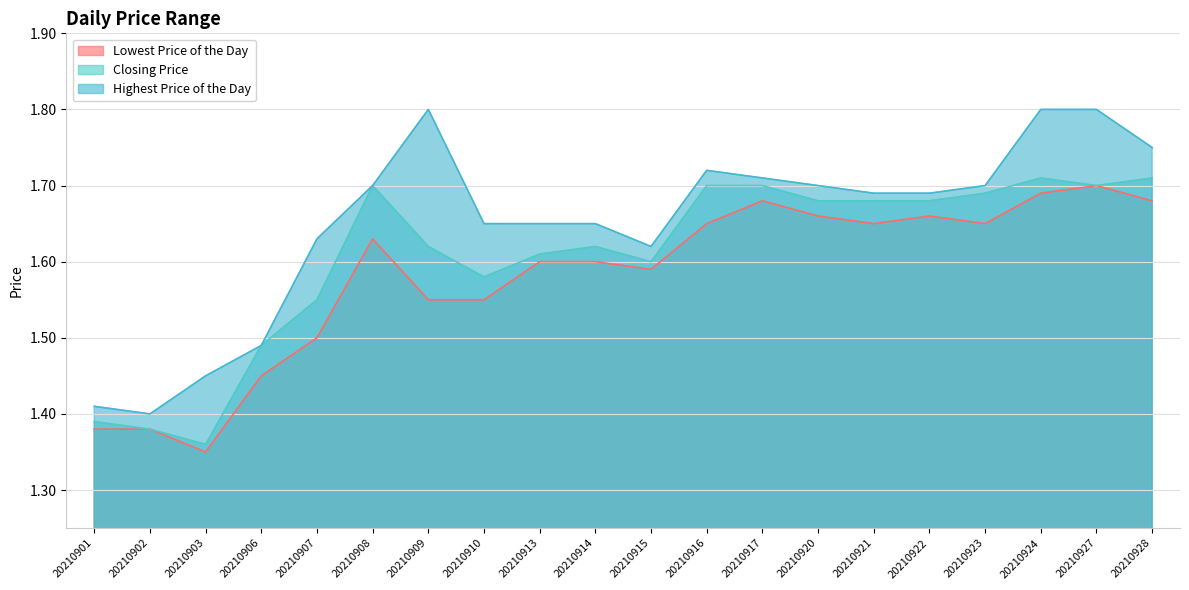

What is the difference between the maximum and minimum values in the Lowest Price of the Day series?

0.3